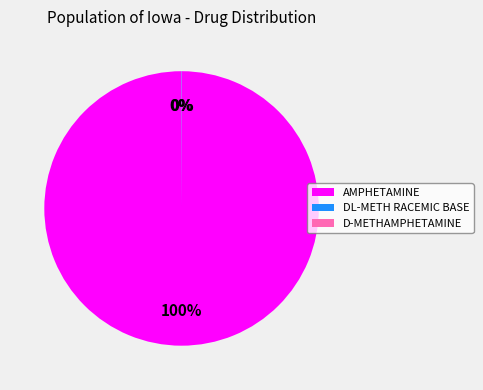

To the nearest percent, what is the difference between the largest and smallest slice percentages?

100%